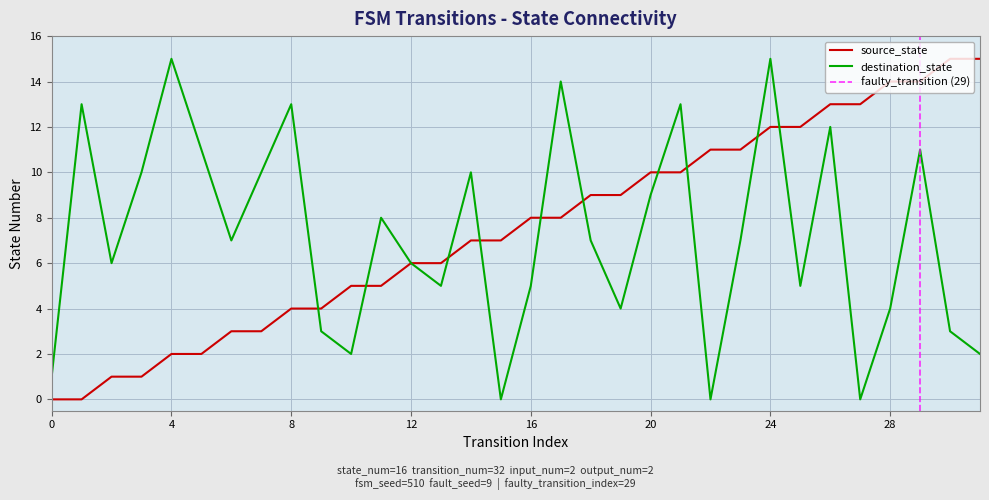

What is the total value across all series at 7?

13